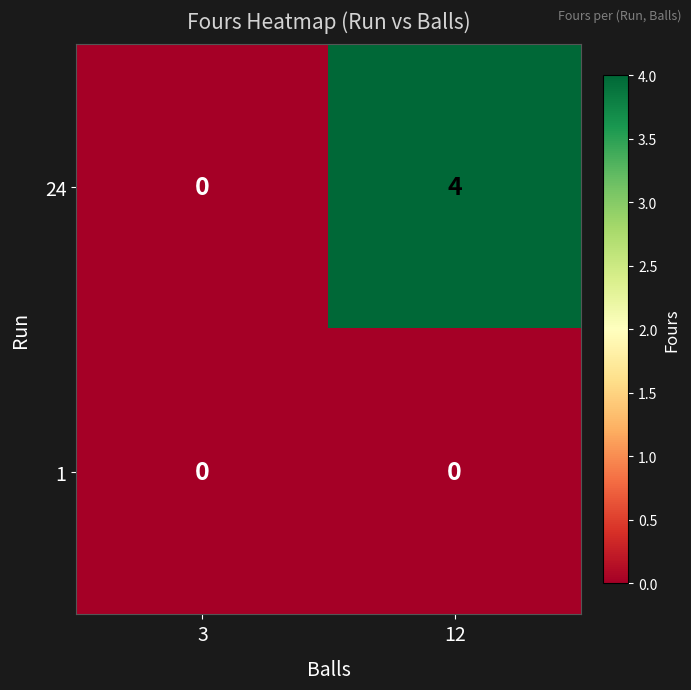

At how many categories does at least one series exceed 3?

1